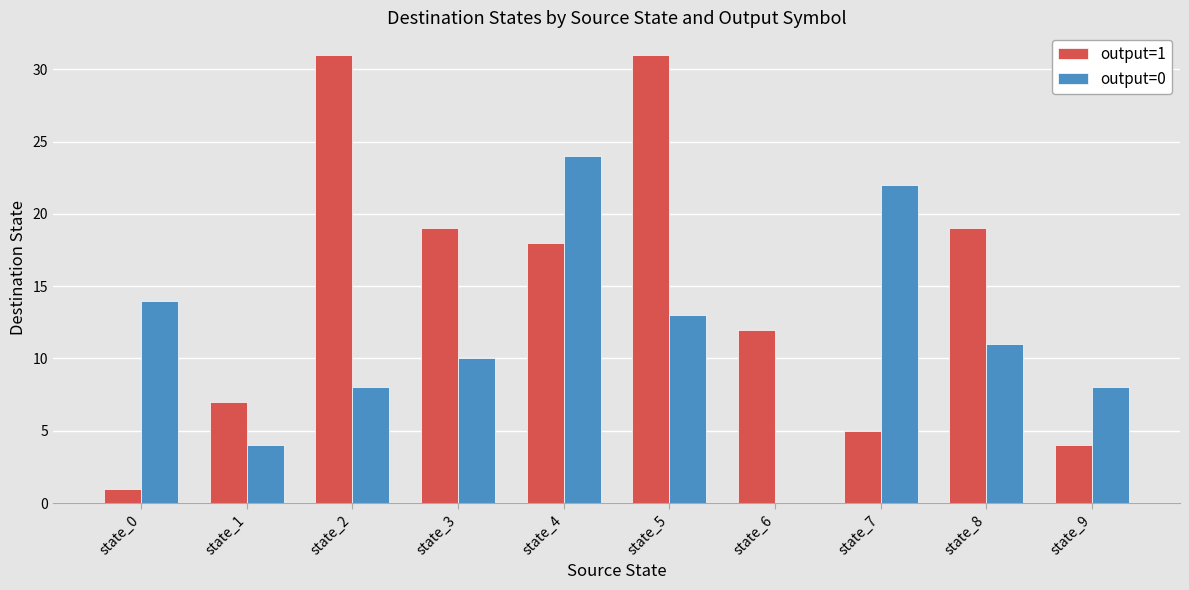

Is it true that output=1 equals 1 at state_0?

True